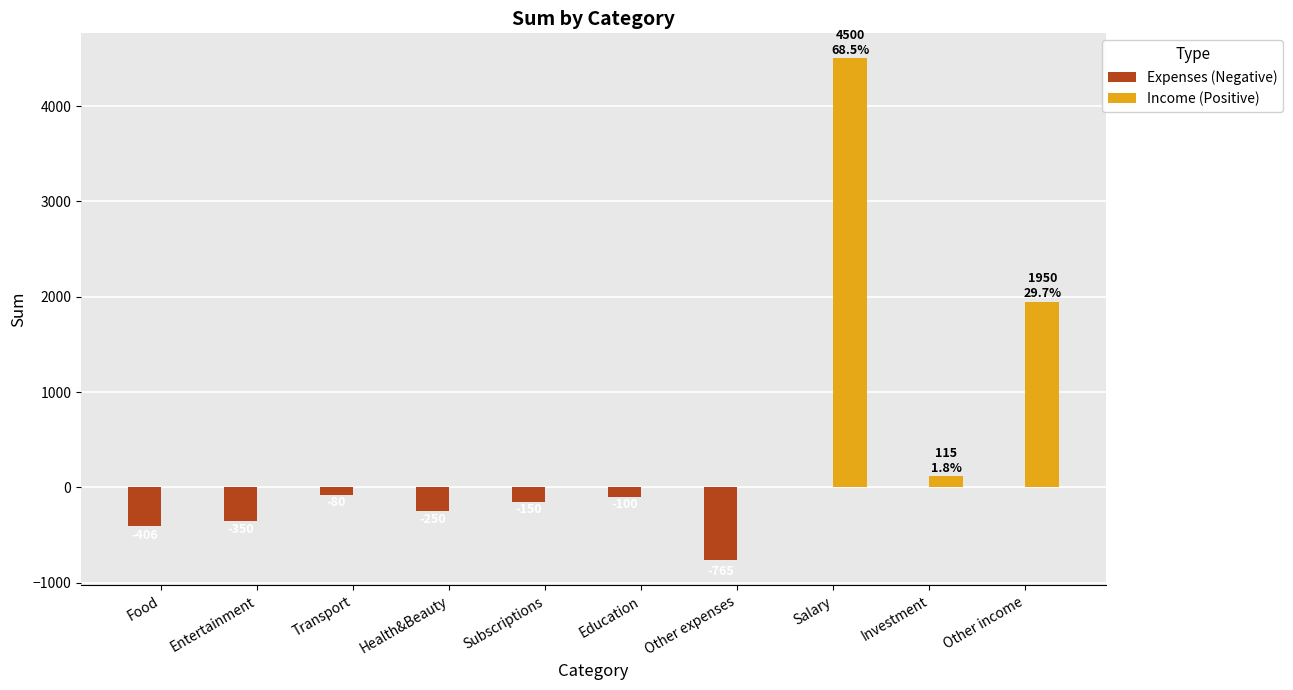

At which category is the sum across all series the highest?

Salary